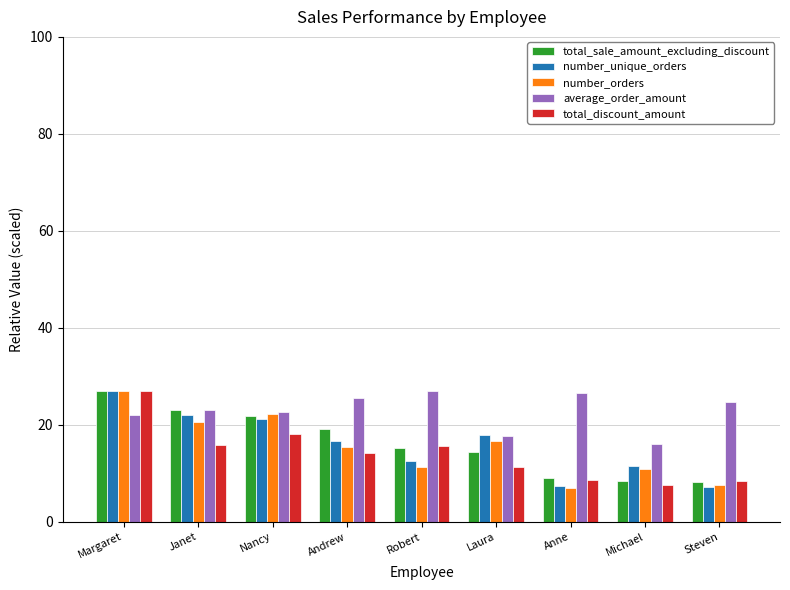

The value of total_sale_amount_excluding_discount at Margaret is 27.0. True or false?

True